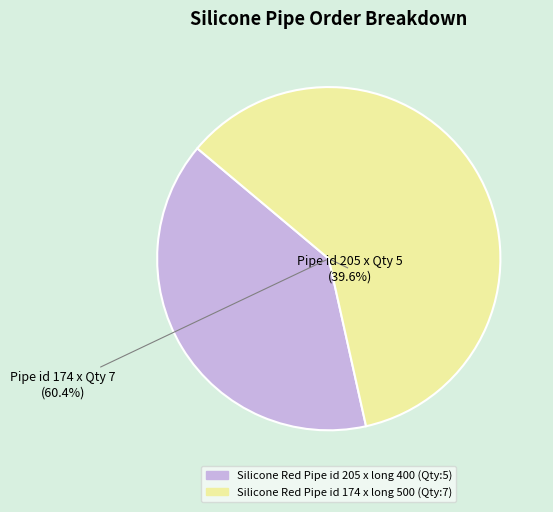

To the nearest percent, what percentage of the pie is Silicone Red Pipe id 174 x long 500 (Qty:7)?

60%